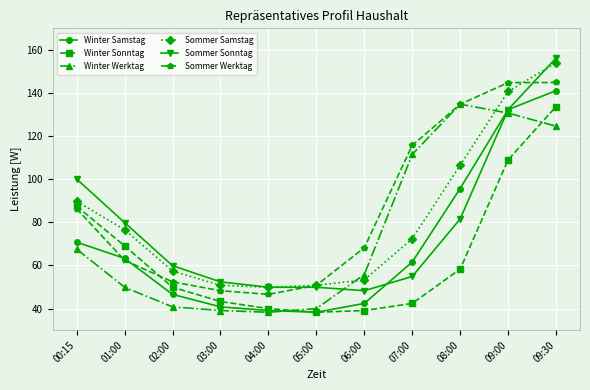

What is the sum of all Winter Samstag values?

772.0